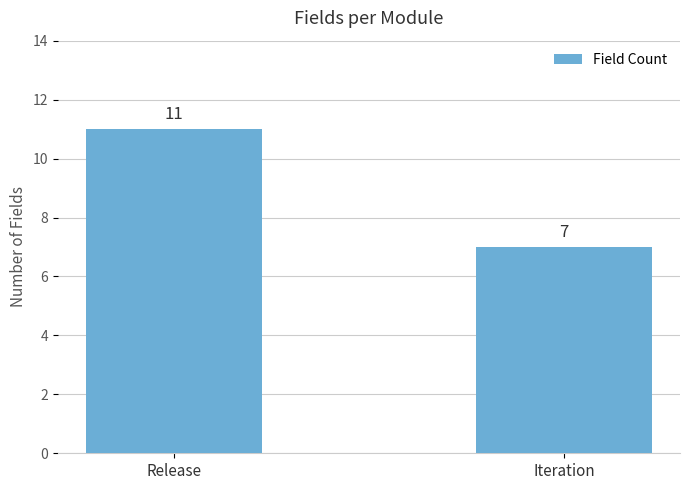

What is the difference between the values at Release and Iteration?

4